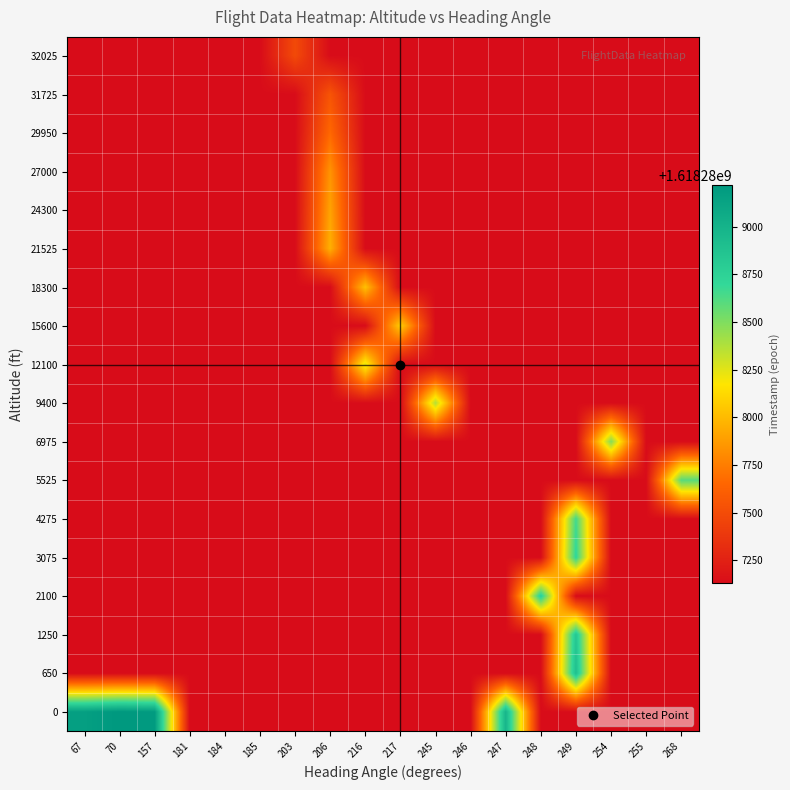

How many categories are shown in the chart?

18